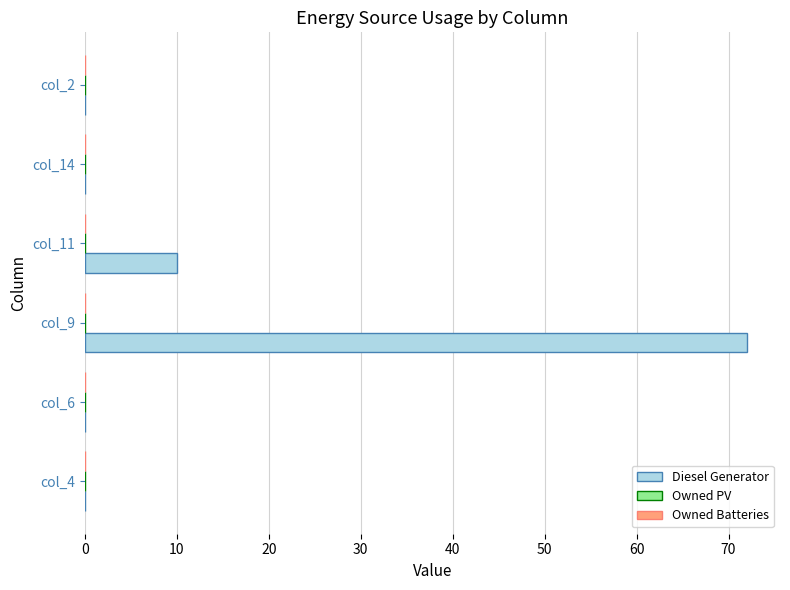

What is the sum of all values?

82